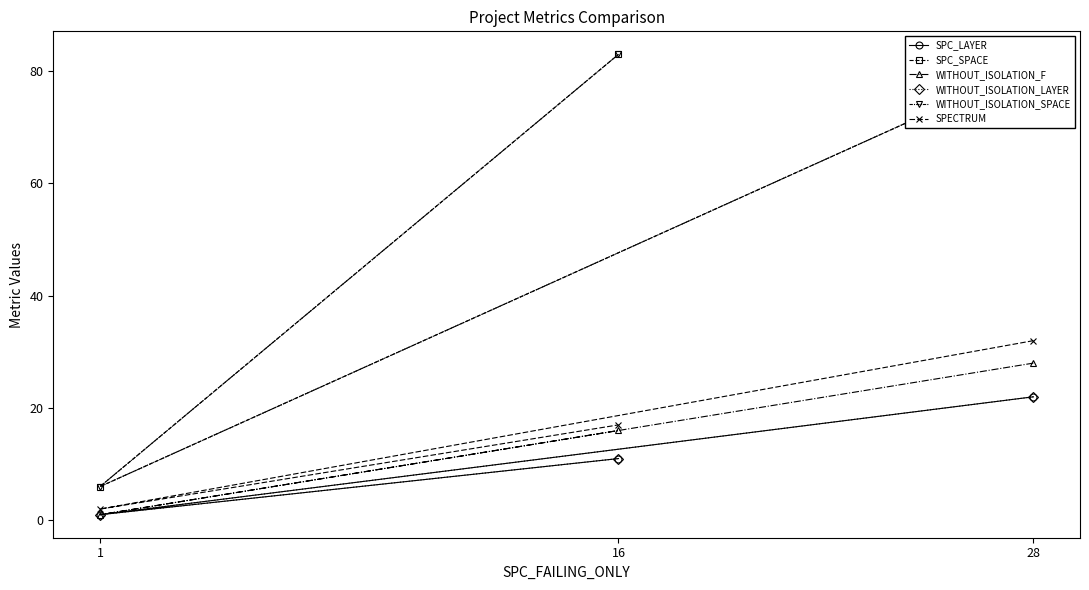

Reading left to right, what are all the values shown in this chart?

SPC_LAYER: 28=22	1=1	16=11
SPC_SPACE: 28=81	1=6	16=83
WITHOUT_ISOLATION_F: 28=28	1=1	16=16
WITHOUT_ISOLATION_LAYER: 28=22	1=1	16=11
WITHOUT_ISOLATION_SPACE: 28=81	1=6	16=83
SPECTRUM: 28=32	1=2	16=17